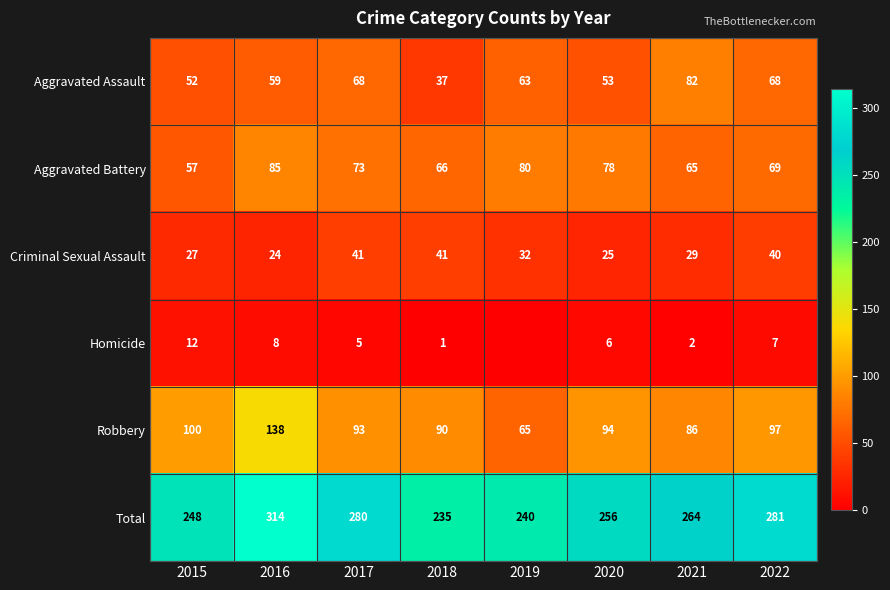

Is the value of Aggravated Battery at 2015 greater than the value of Total at 2020?

No